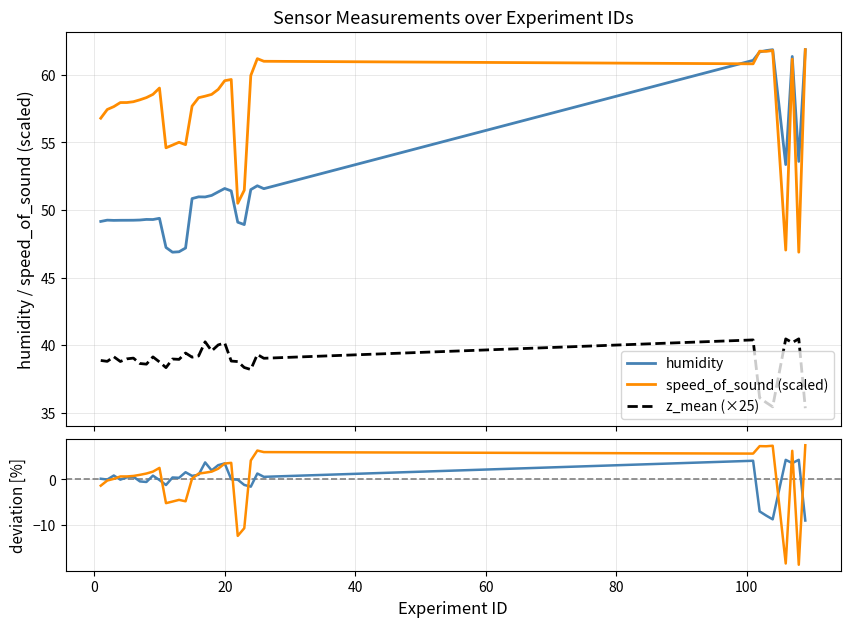

True or false: humidity and z_mean (×25) cross at least once.

False